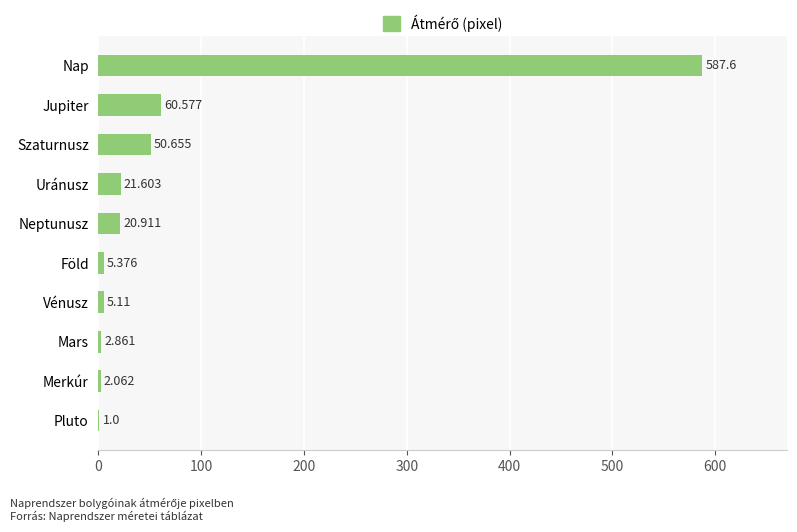

Between Pluto and Nap, which is larger?

Nap